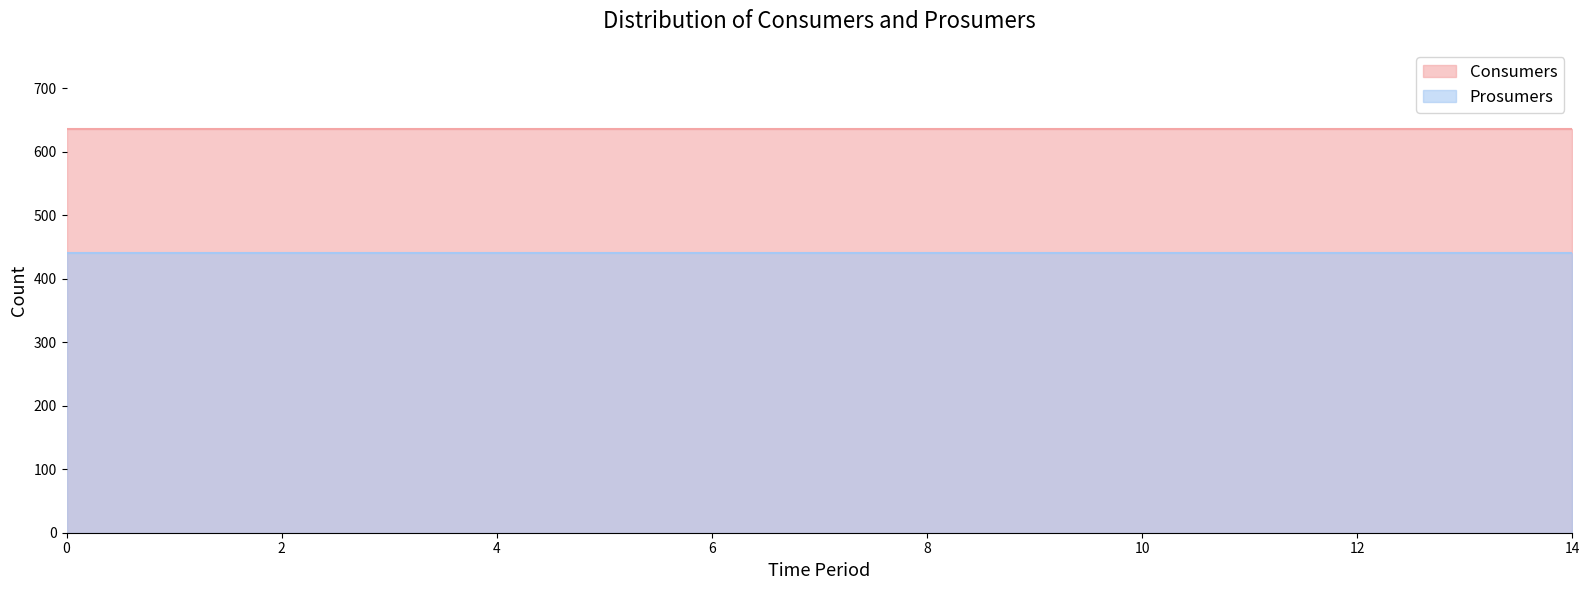

What is the approximate value of Consumers at 13?

635